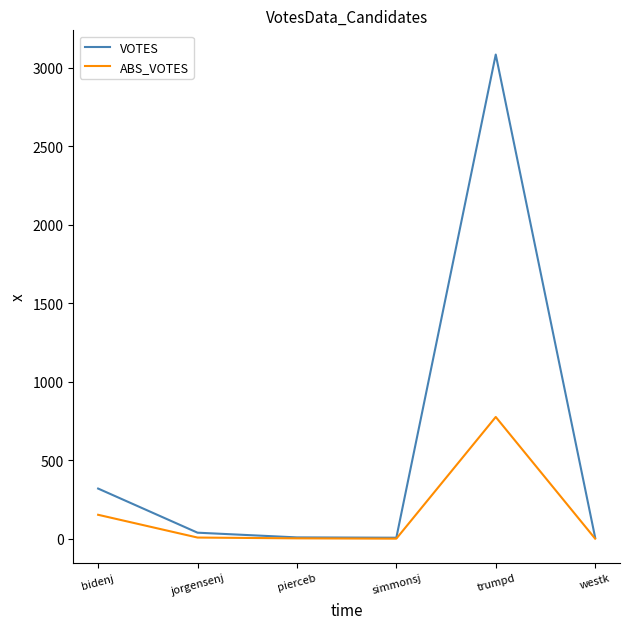

What is the greatest value displayed?

3084